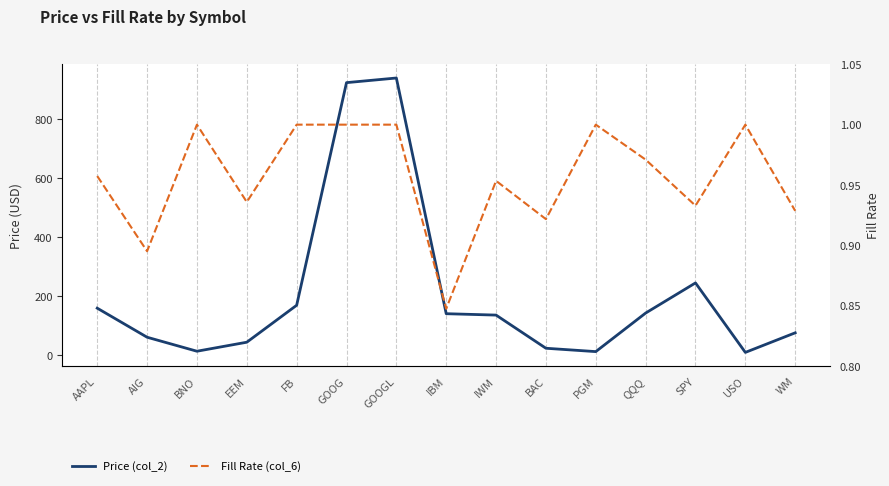

True or false: Fill Rate (col_6) and Price (col_2) cross at least once.

False